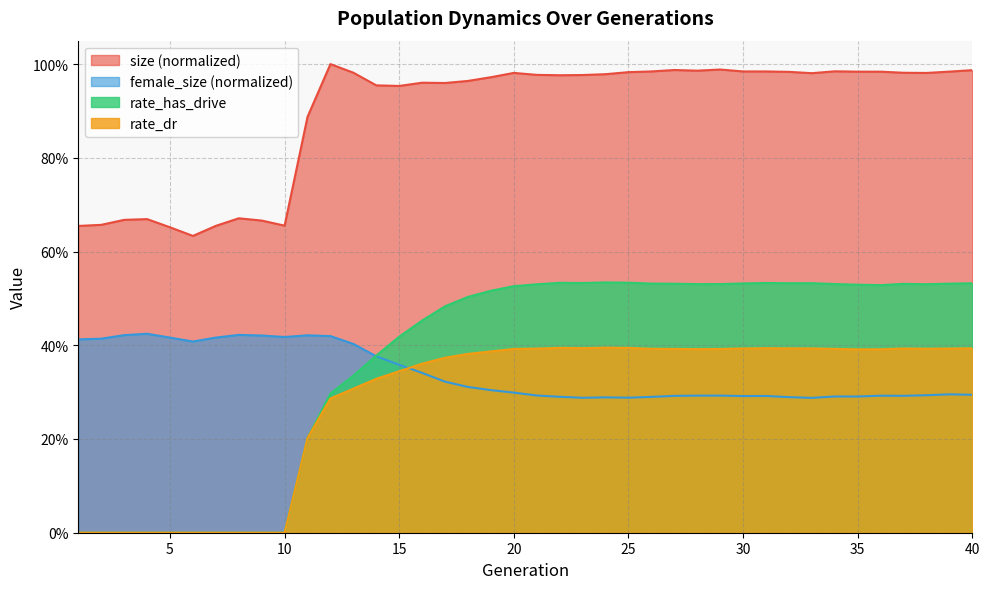

Which has a higher value, 29 or 14?

29